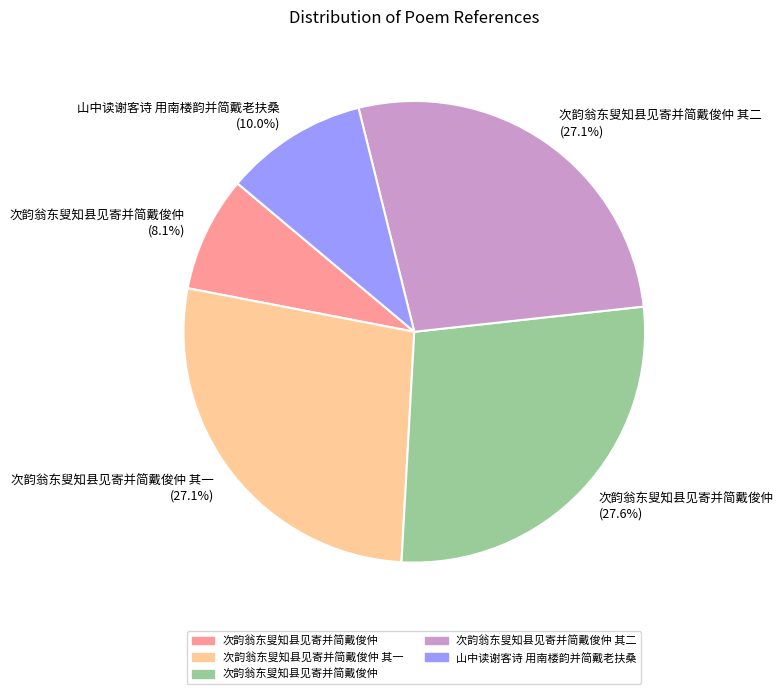

Is there a majority slice in this chart?

No